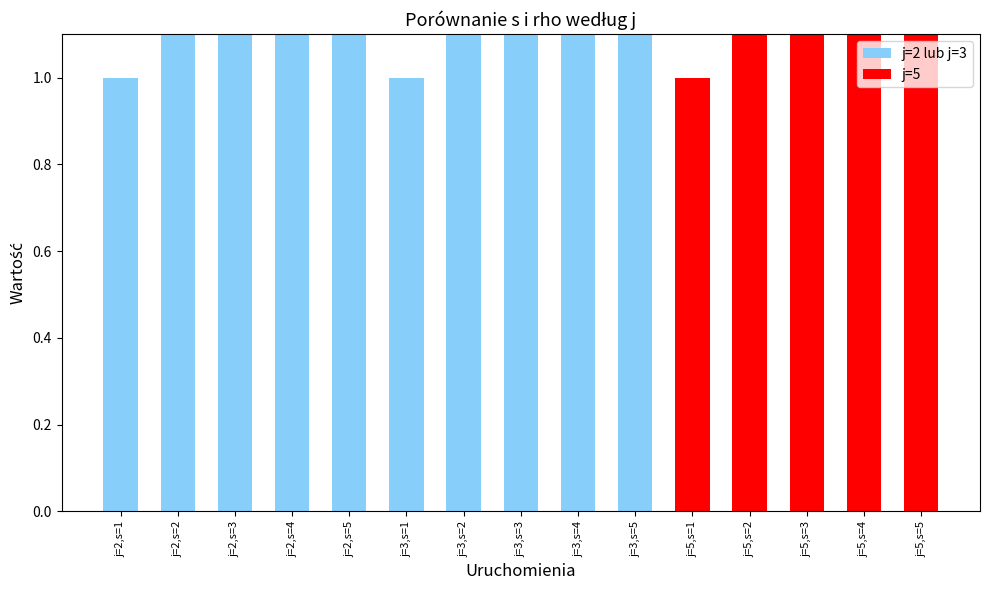

What is the difference between the second highest and second lowest values?

4